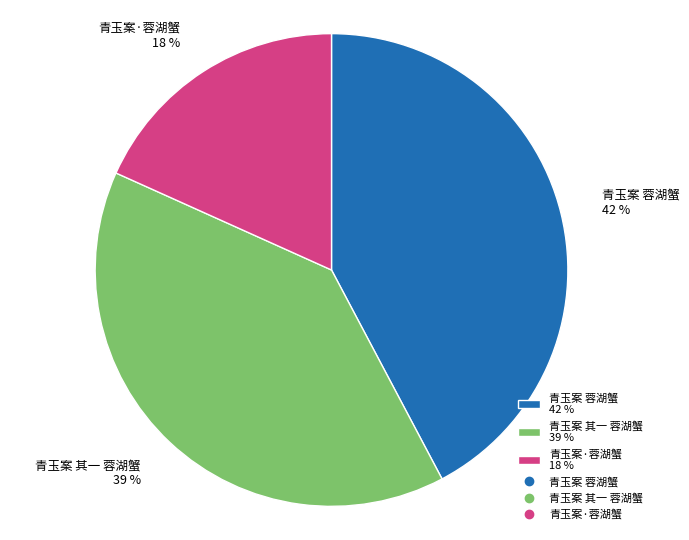

To the nearest percent, what is the difference between the 青玉案 蓉湖蟹 and 青玉案·蓉湖蟹 slice percentages?

24%